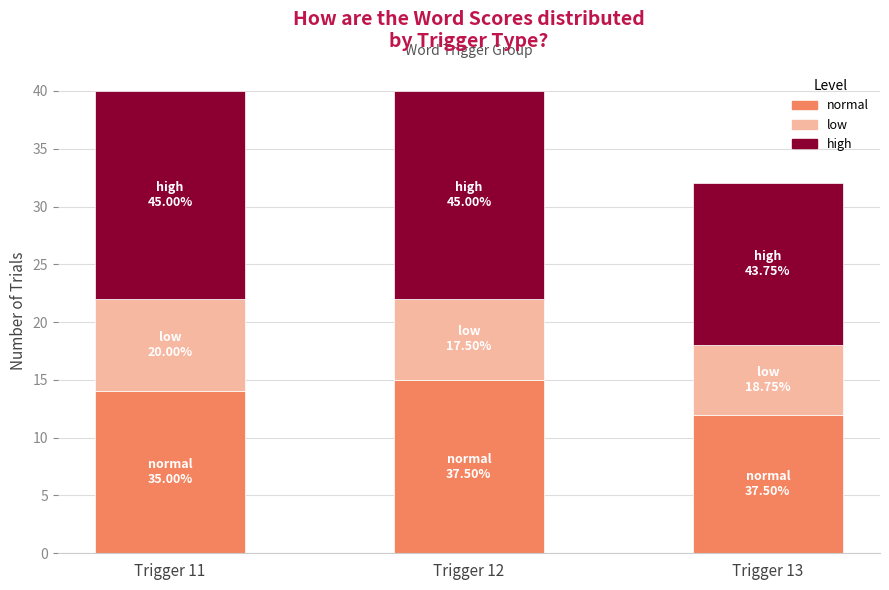

What is the average value of the normal series?

14